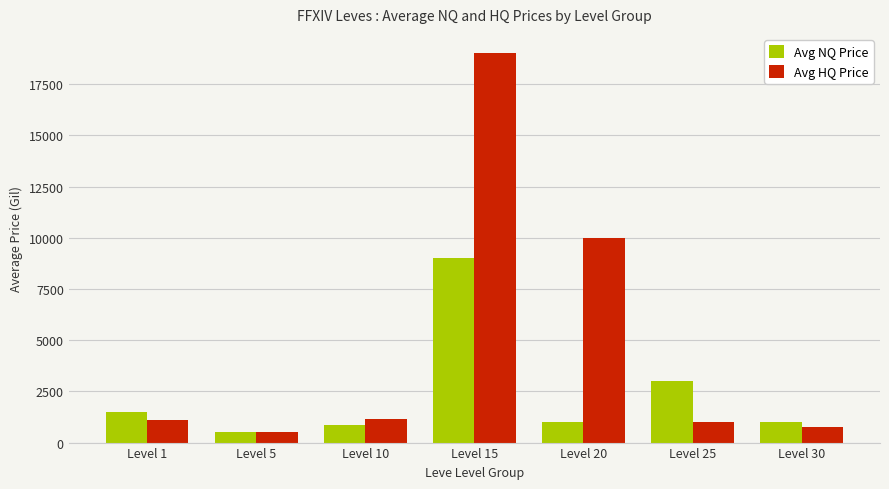

What is the greatest value displayed?

18999.9